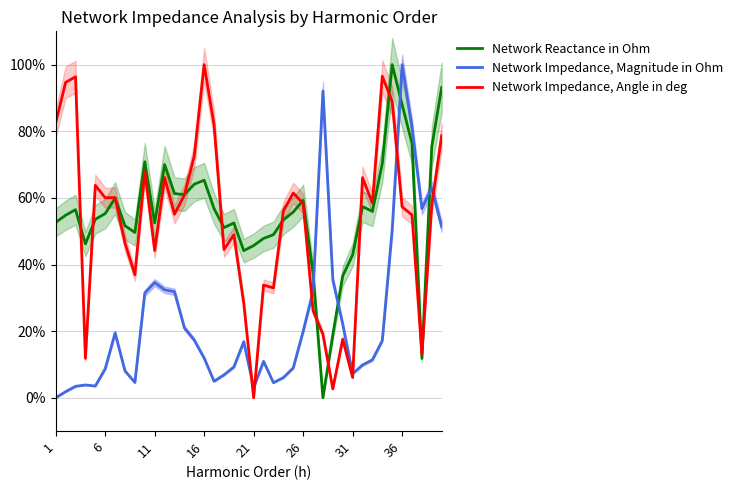

How many times do Network Impedance, Magnitude in Ohm and Network Reactance in Ohm cross each other?

4